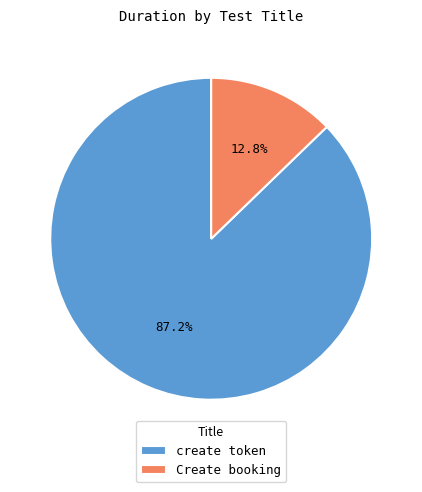

What percentage is the Create booking slice, to the nearest percent?

13%